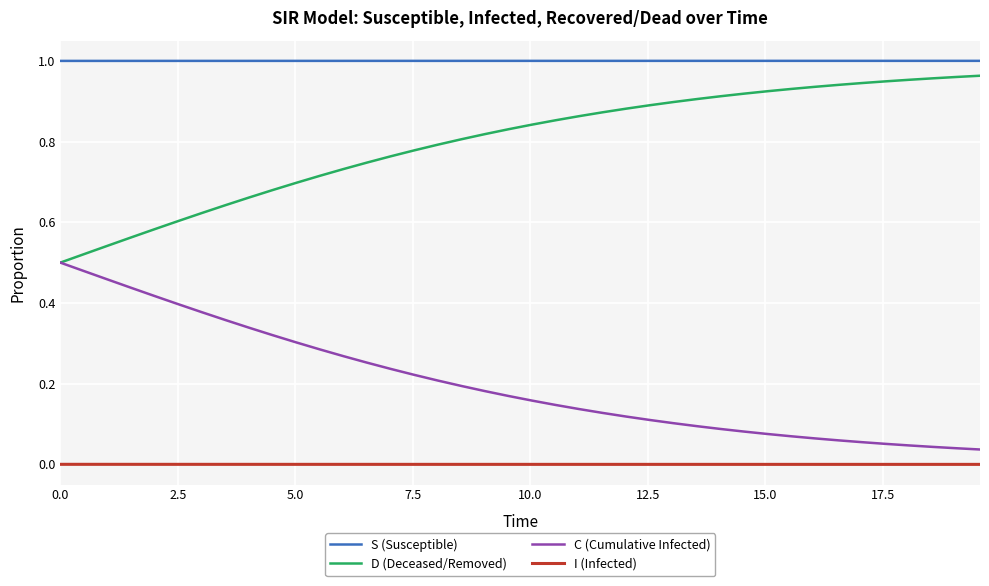

Which series has the largest total across all categories?

S (Susceptible)